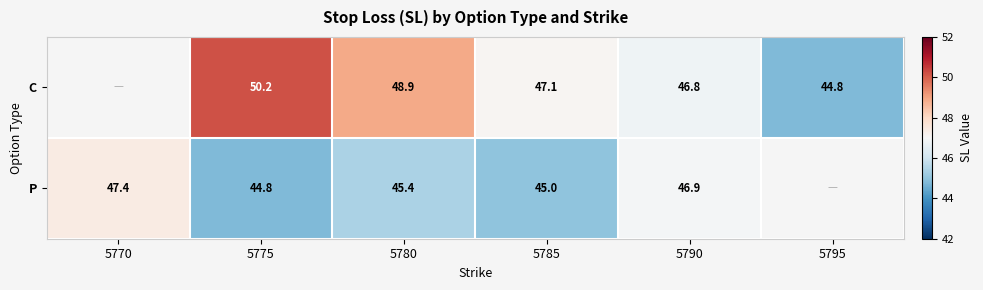

Rank the series at 5780 from highest to lowest value.

C, P